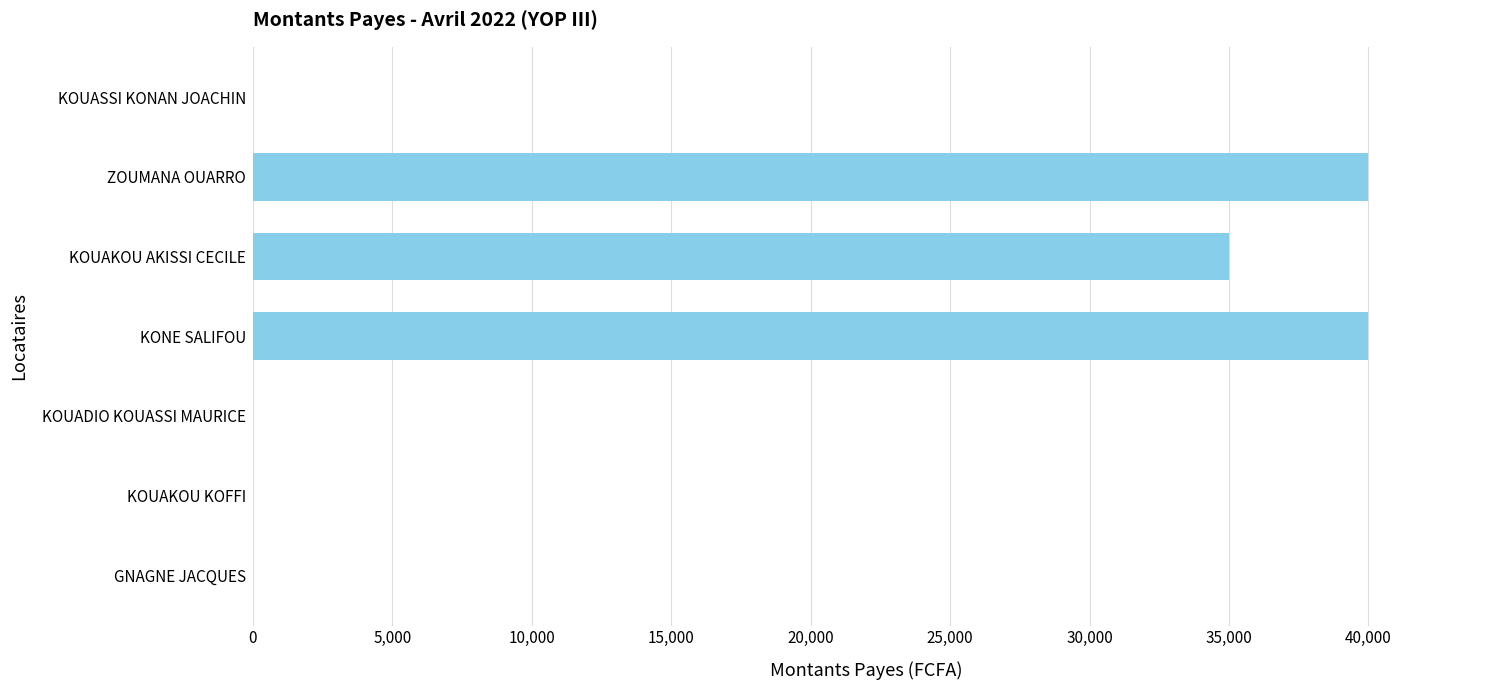

Which has a higher value, KOUAKOU KOFFI or ZOUMANA OUARRO?

ZOUMANA OUARRO